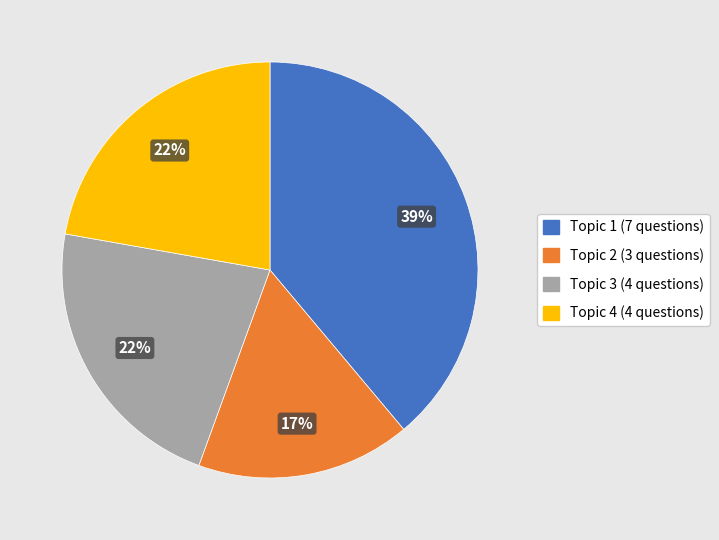

Count the number of slices in the pie.

4